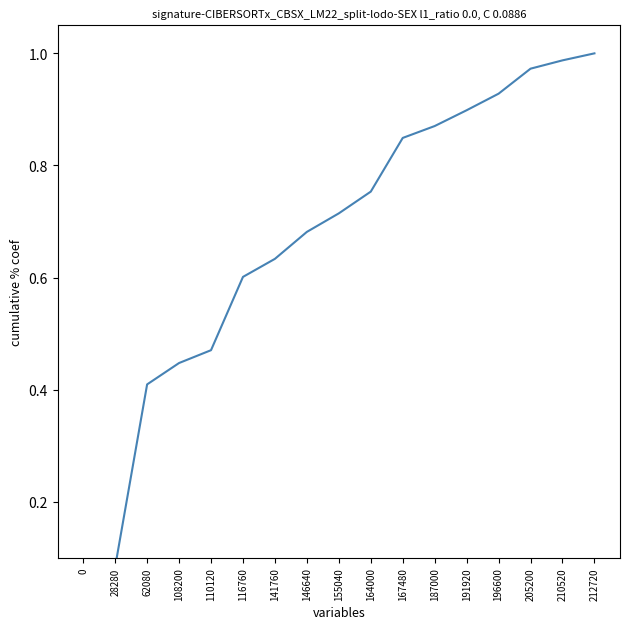

The value at 196600 is 0.9. True or false?

True